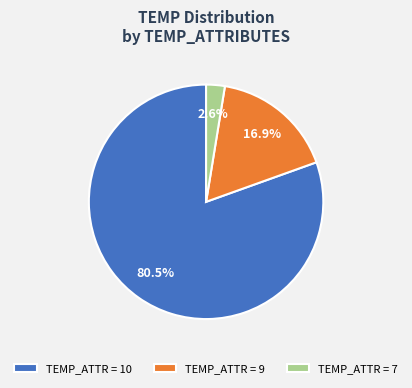

Rank the categories by value from highest to lowest.

TEMP_ATTR = 10, TEMP_ATTR = 9, TEMP_ATTR = 7